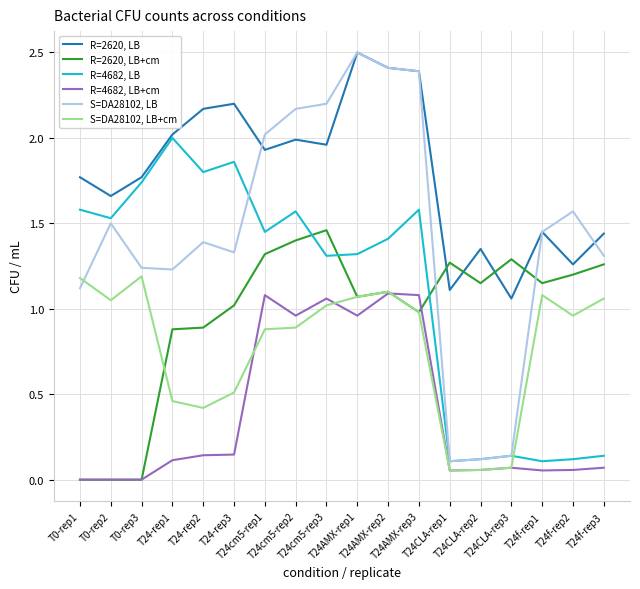

Is it true that R=2620, LB equals 2.7 at T0-rep3?

False